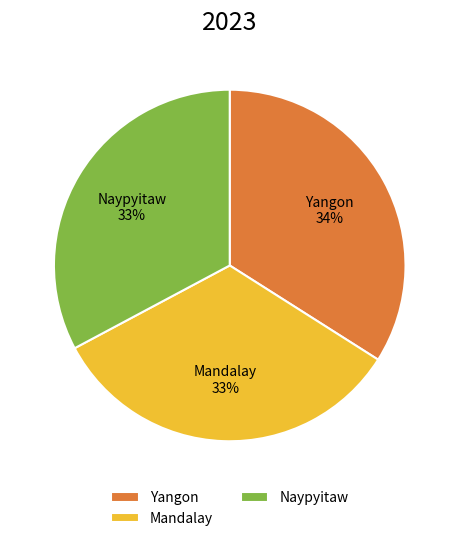

Do Yangon and Naypyitaw together represent more than half of the pie?

Yes